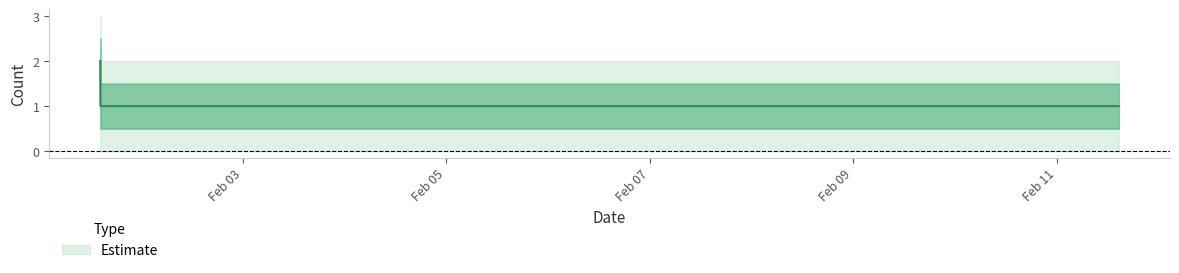

What is the label of the 3rd point from the right?

2019-02-01 14:24:00